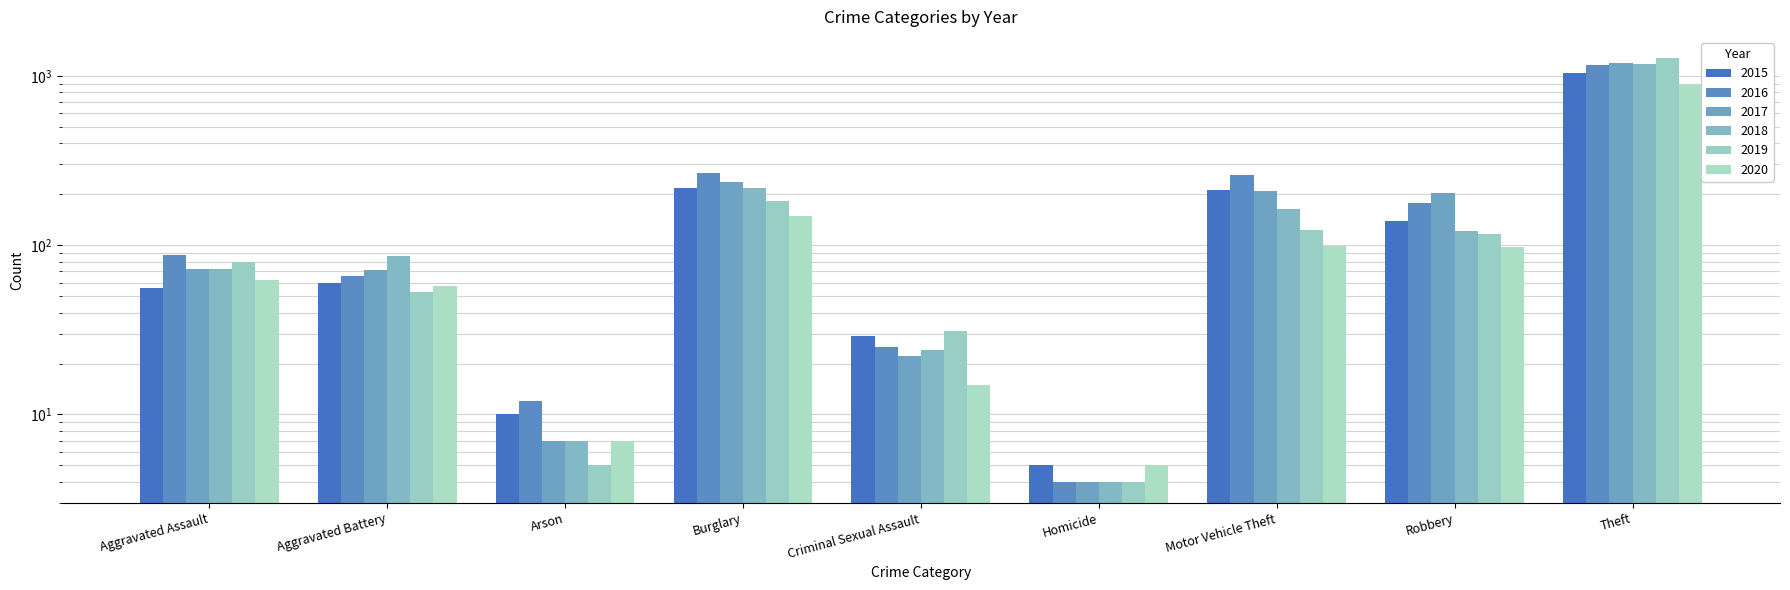

Between Homicide and Motor Vehicle Theft, which series saw the biggest shift?

2016